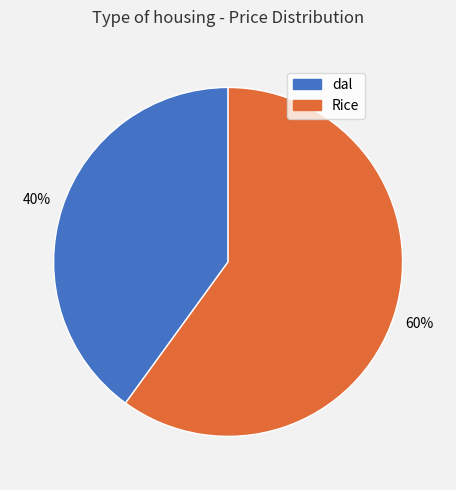

To the nearest percent, what is the difference between the Rice and dal slice percentages?

20%